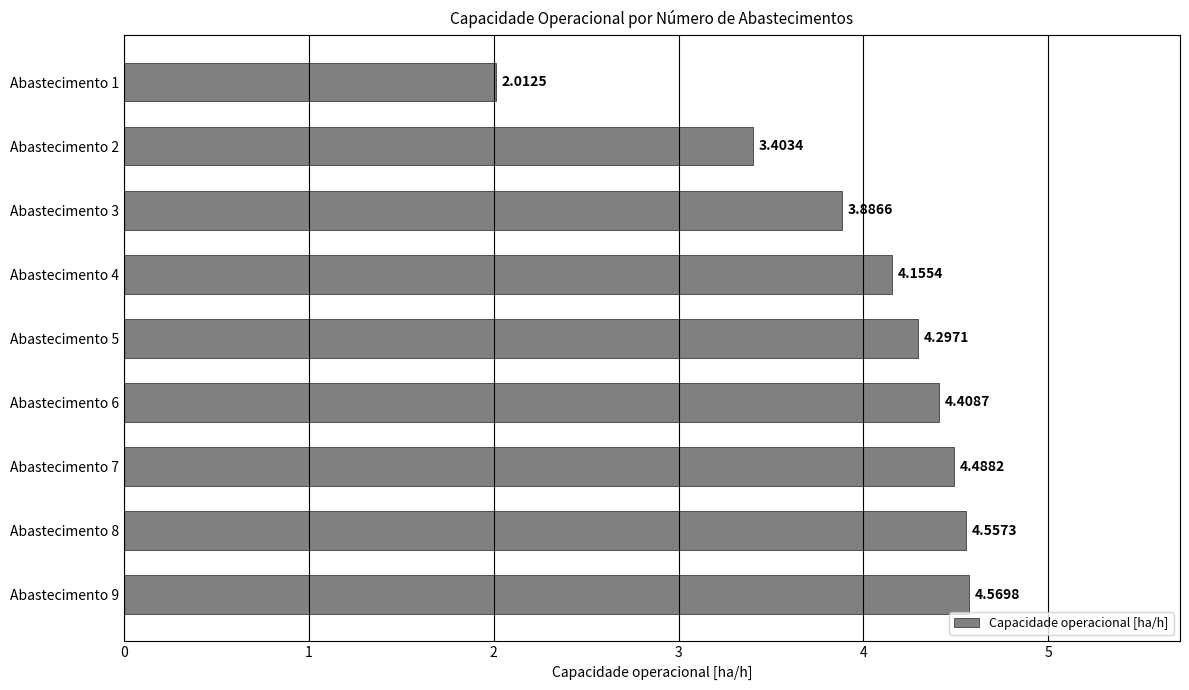

Does the chart contain any negative values?

No